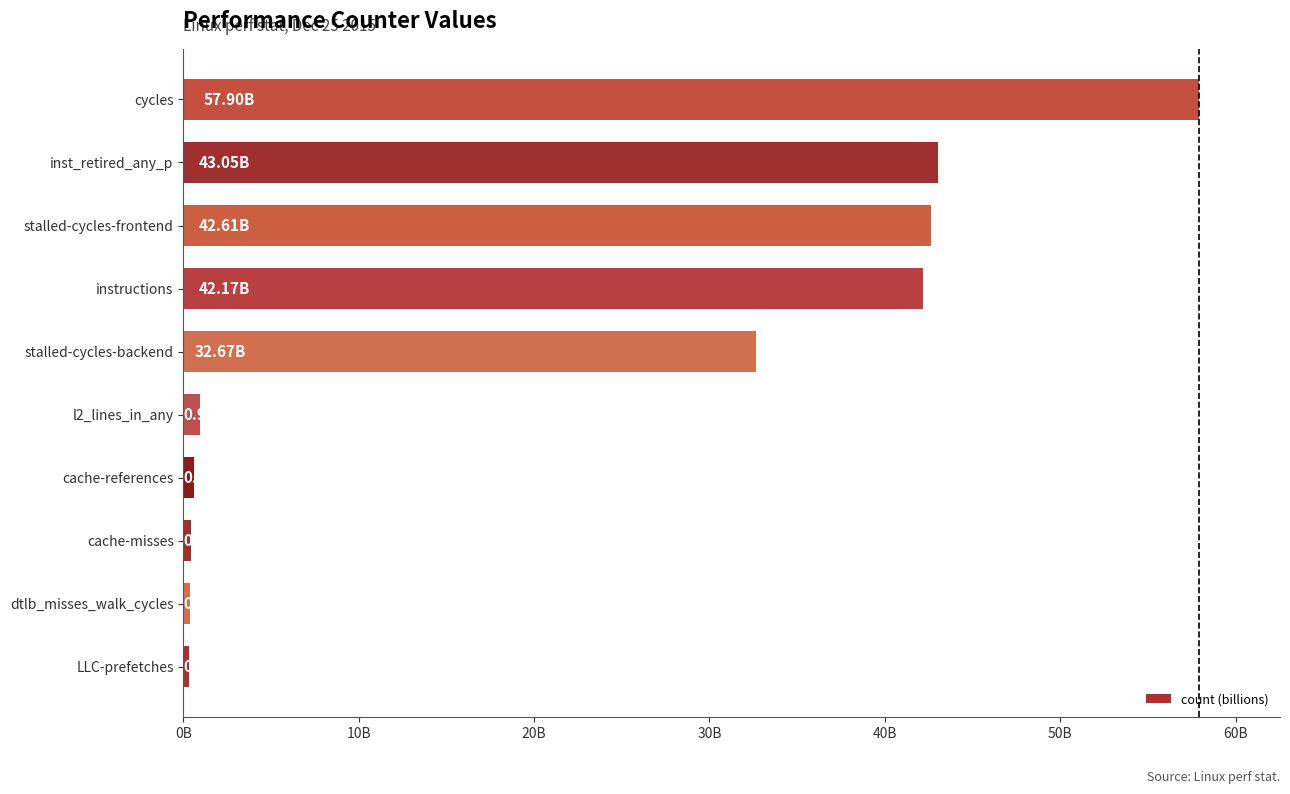

How many data points are less than 32?

5